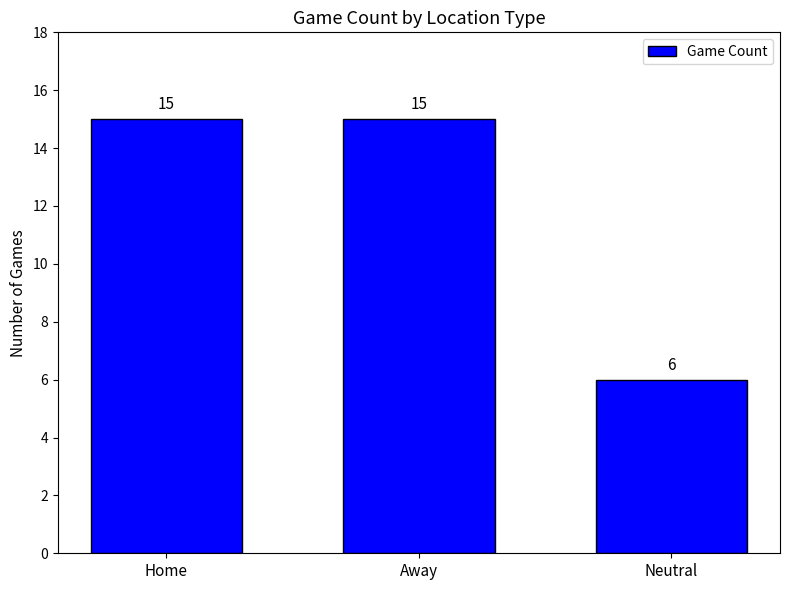

The value at Neutral is 8. True or false?

False